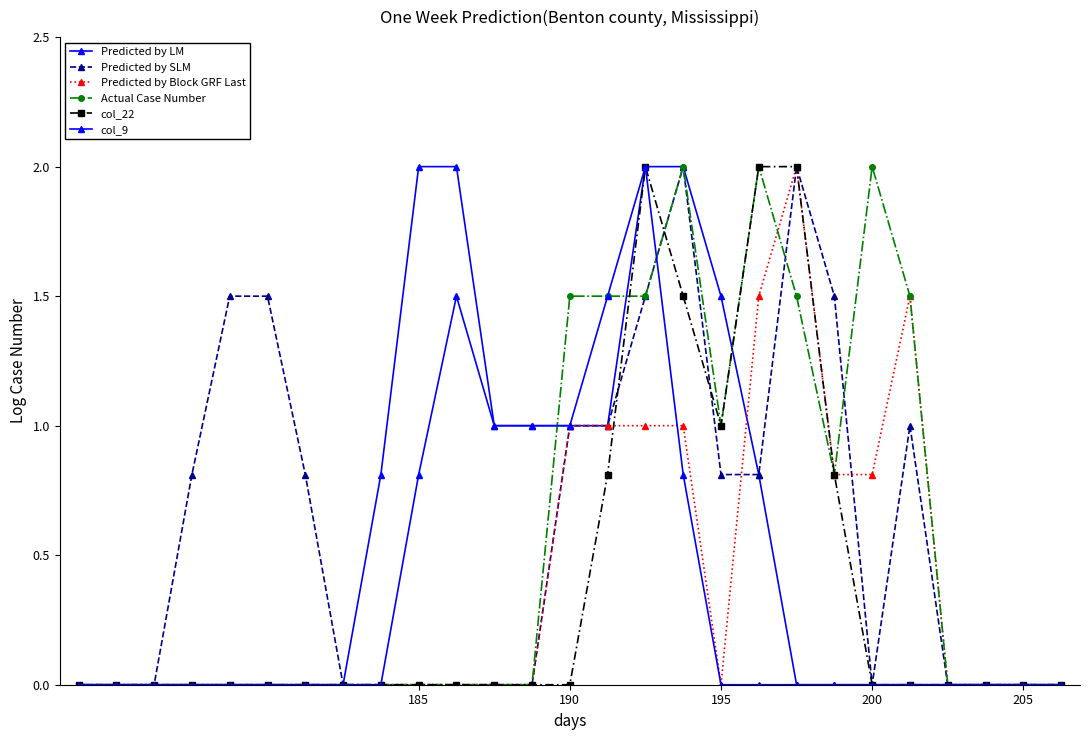

Reading right to left, list all the values displayed in this chart.

Predicted by LM: 0.0	0.0	0.0	0.0	0.0	0.0	0.0	0.0	0.8	1.5	2.0	2.0	1.0	1.0	1.0	1.0	2.0	2.0	0.8	0.0	0.0	0.0	0.0	0.0	0.0	0.0	0.0
Predicted by SLM: 0.0	0.0	0.0	0.0	1.0	0.0	1.5	2.0	0.8	0.8	2.0	1.5	1.0	1.0	0.0	0.0	0.0	0.0	0.0	0.0	0.8	1.5	1.5	0.8	0.0	0.0	0.0
Predicted by Block GRF Last: 0.0	0.0	0.0	0.0	1.5	0.8	0.8	2.0	1.5	0.0	1.0	1.0	1.0	1.0	0.0	0.0	0.0	0.0	0.0	0.0	0.0	0.0	0.0	0.0	0.0	0.0	0.0
Actual Case Number: 0.0	0.0	0.0	0.0	1.5	2.0	0.8	1.5	2.0	1.0	2.0	1.5	1.5	1.5	0.0	0.0	0.0	0.0	0.0	0.0	0.0	0.0	0.0	0.0	0.0	0.0	0.0
col_22: 0.0	0.0	0.0	0.0	0.0	0.0	0.8	2.0	2.0	1.0	1.5	2.0	0.8	0.0	0.0	0.0	0.0	0.0	0.0	0.0	0.0	0.0	0.0	0.0	0.0	0.0	0.0
col_9: 0.0	0.0	0.0	0.0	0.0	0.0	0.0	0.0	0.0	0.0	0.8	2.0	1.5	1.0	1.0	1.0	1.5	0.8	0.0	0.0	0.0	0.0	0.0	0.0	0.0	0.0	0.0